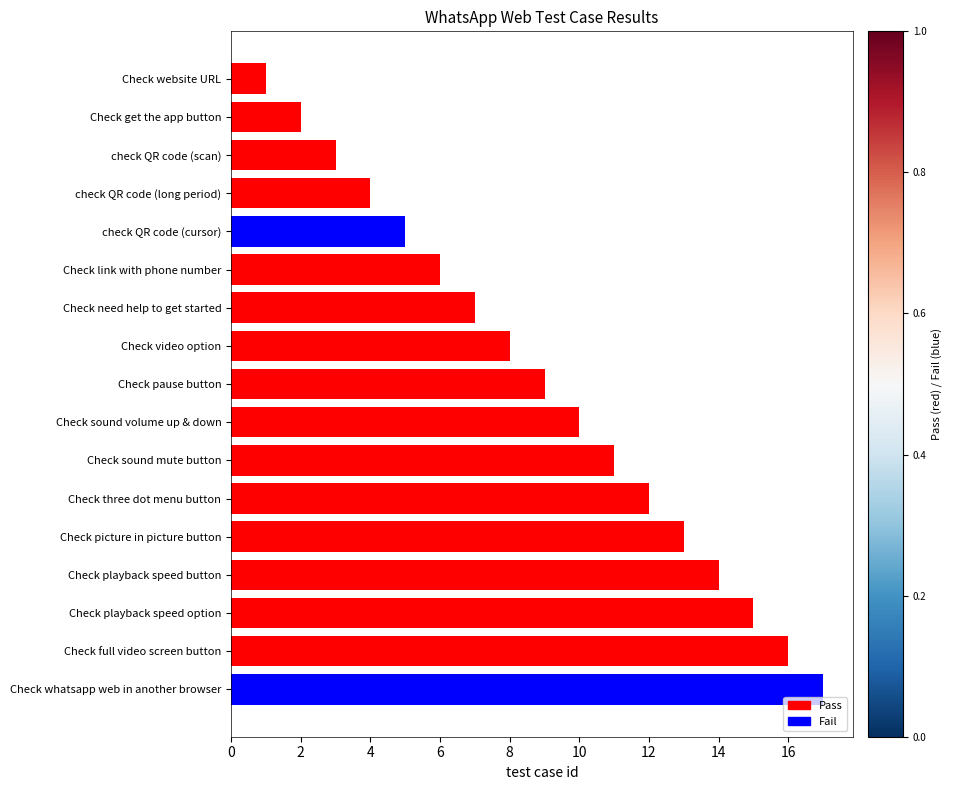

List the labels in order of value, smallest first.

Check website URL, Check get the app button, check QR code (scan), check QR code (long period), check QR code (cursor), Check link with phone number, Check need help to get started, Check video option, Check pause button, Check sound volume up & down, Check sound mute button, Check three dot menu button, Check picture in picture button, Check playback speed button, Check playback speed option, Check full video screen button, Check whatsapp web in another browser